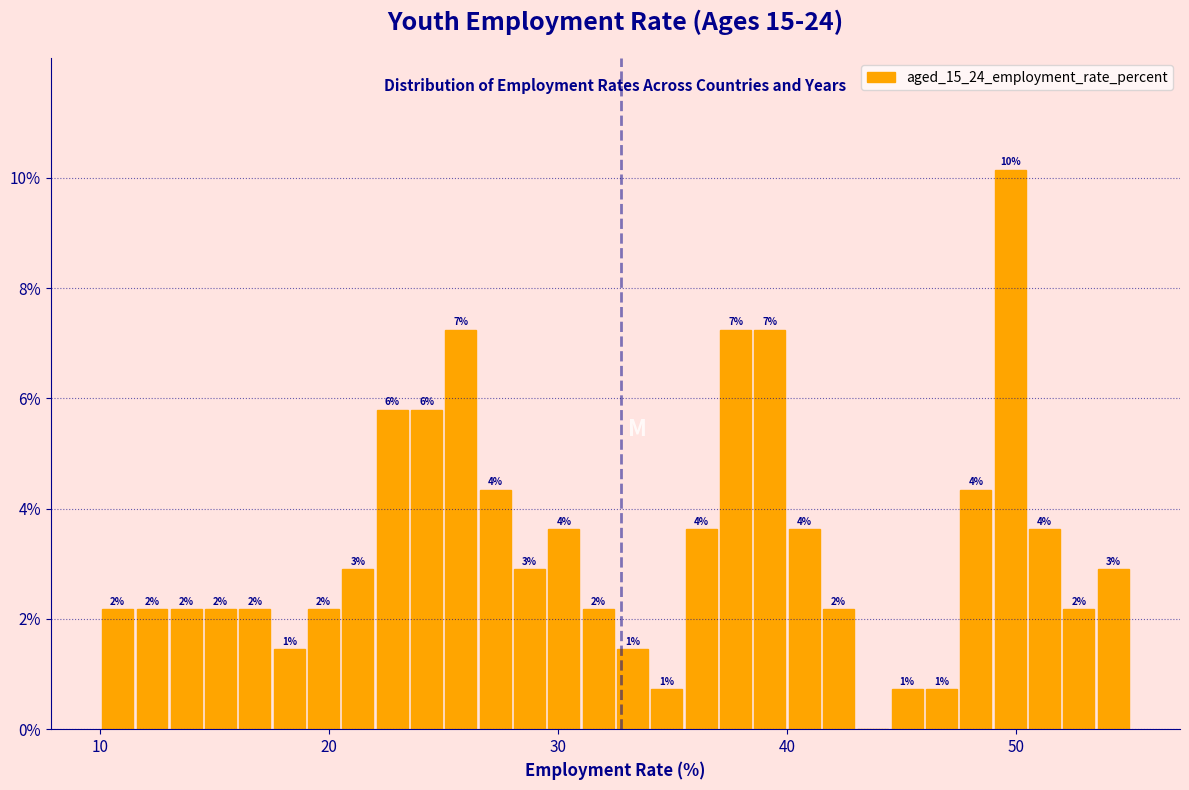

Read against the x-axis, roughly where is the centre of the tallest bar?

50